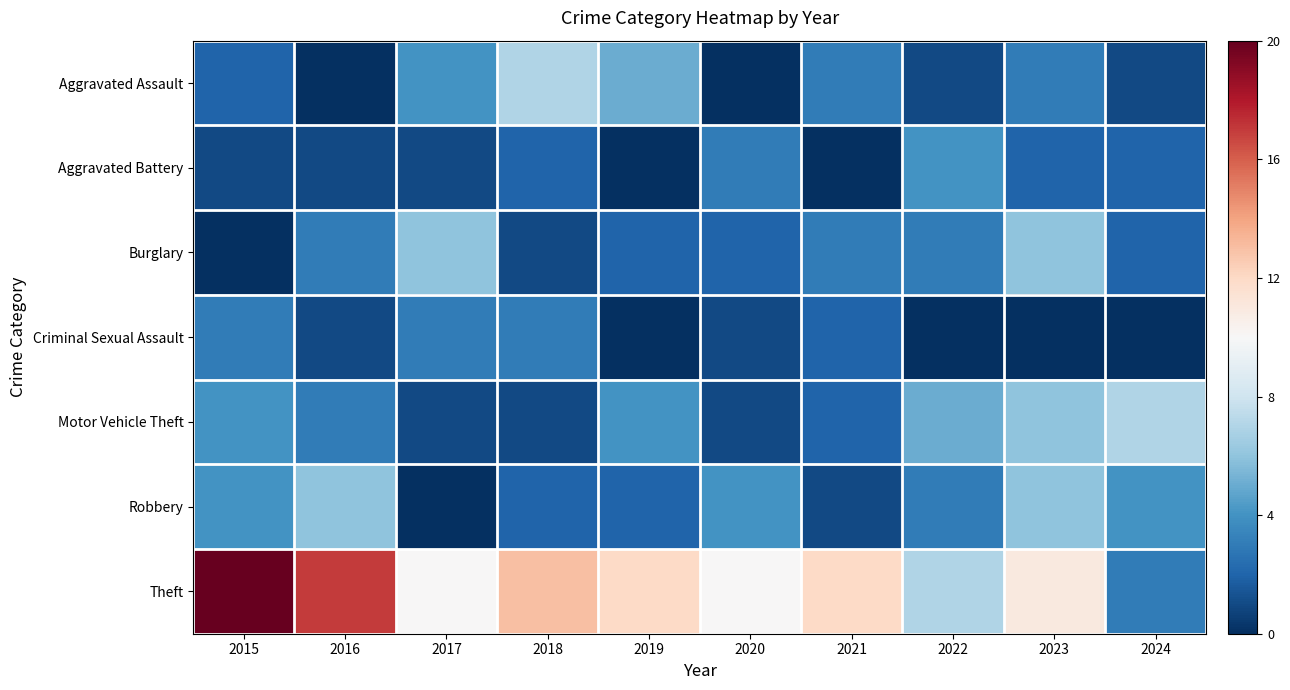

What is the total value across all series at 2019?

25